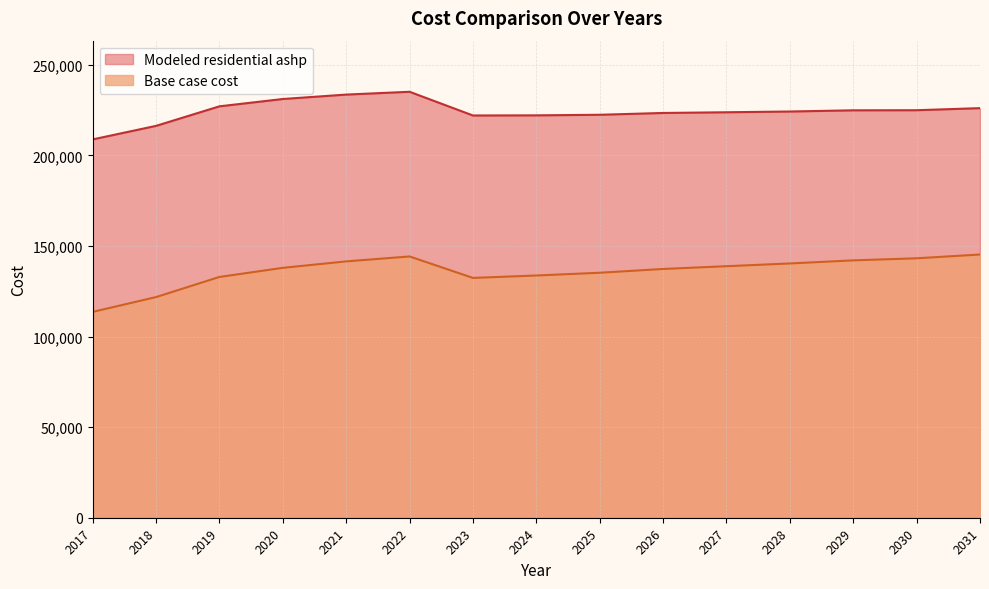

In Base case cost, how many points are higher than both neighbors (excluding endpoints)?

1